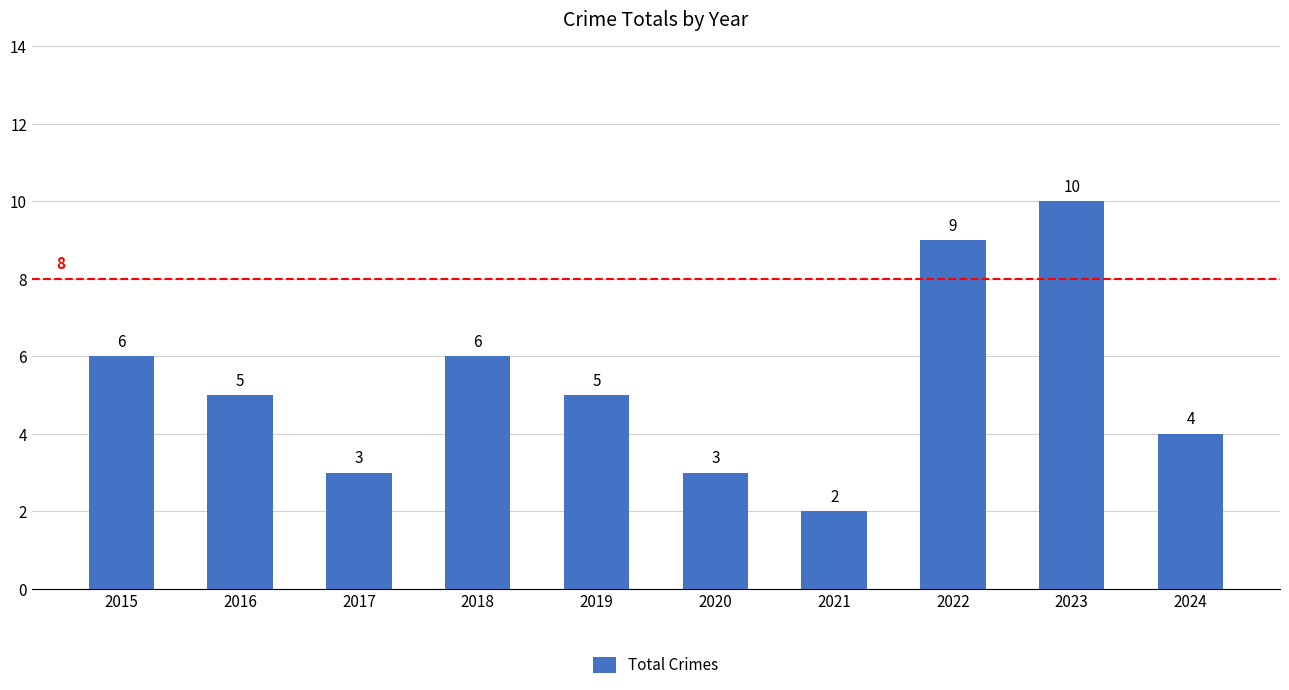

What is the minimum value shown in the chart?

2